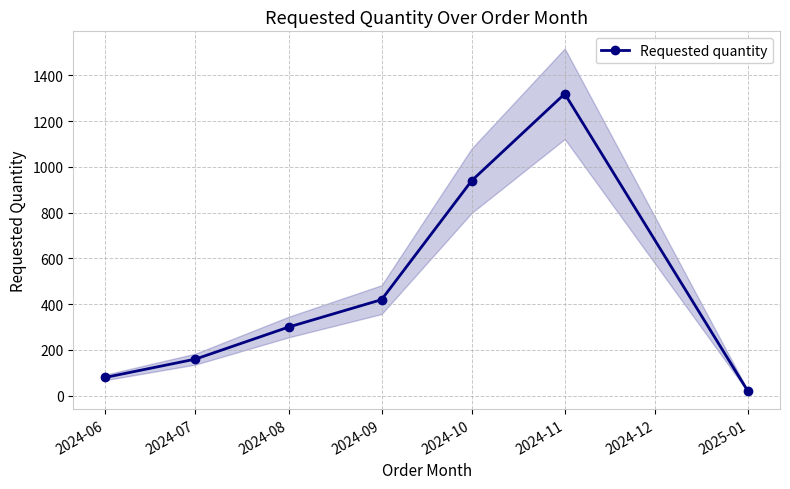

Rank the categories by Requested quantity value from lowest to highest.

2025-01, 2024-06, 2024-07, 2024-08, 2024-09, 2024-10, 2024-11